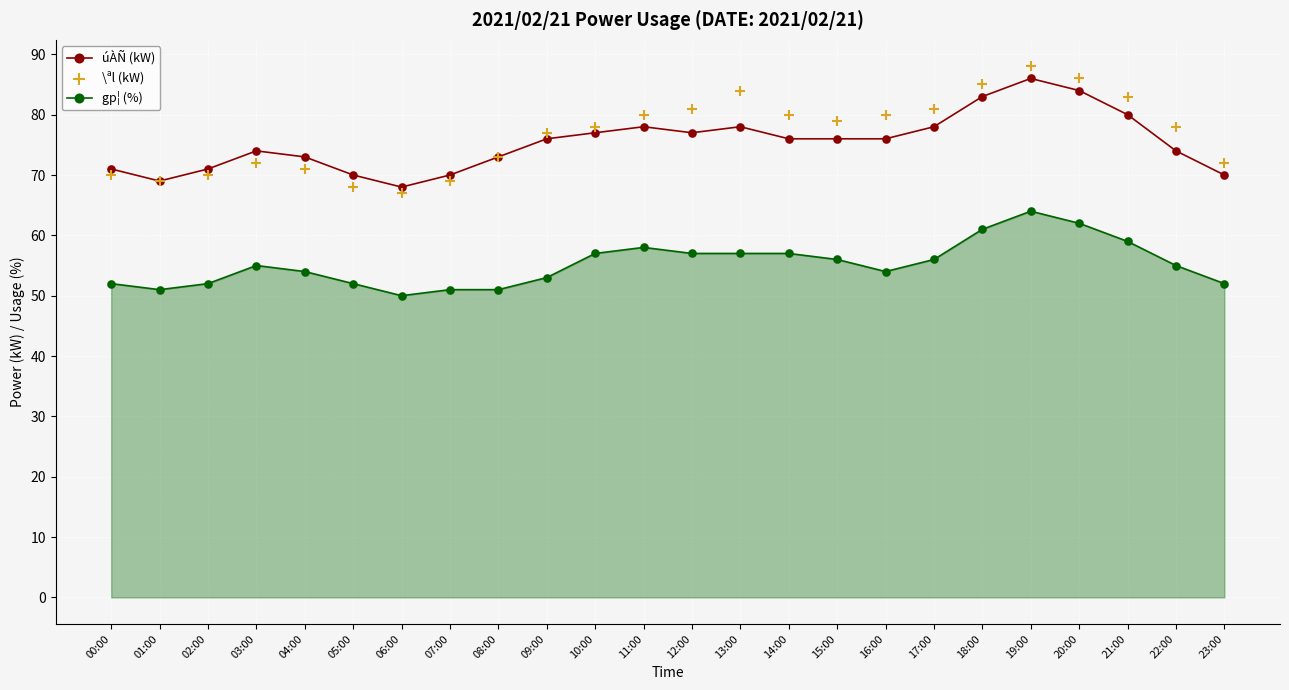

What is the total value across all series at 07:00?

190